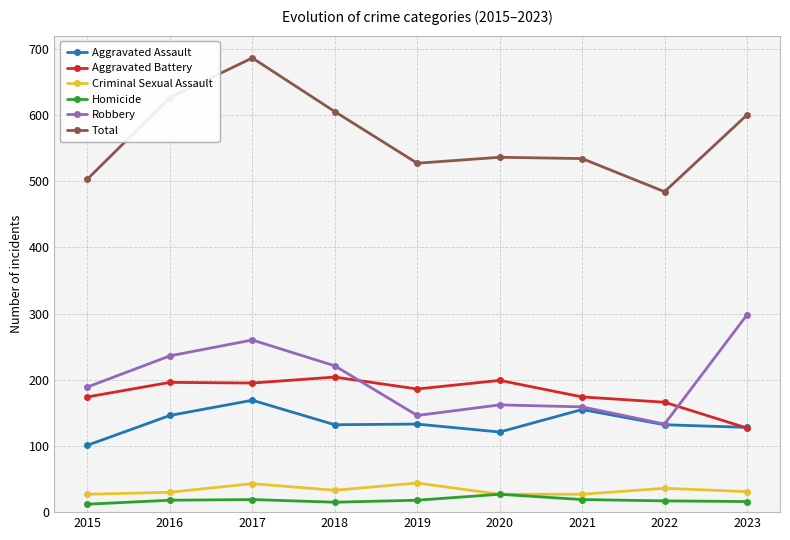

True or false: Total and Homicide cross at least once.

False